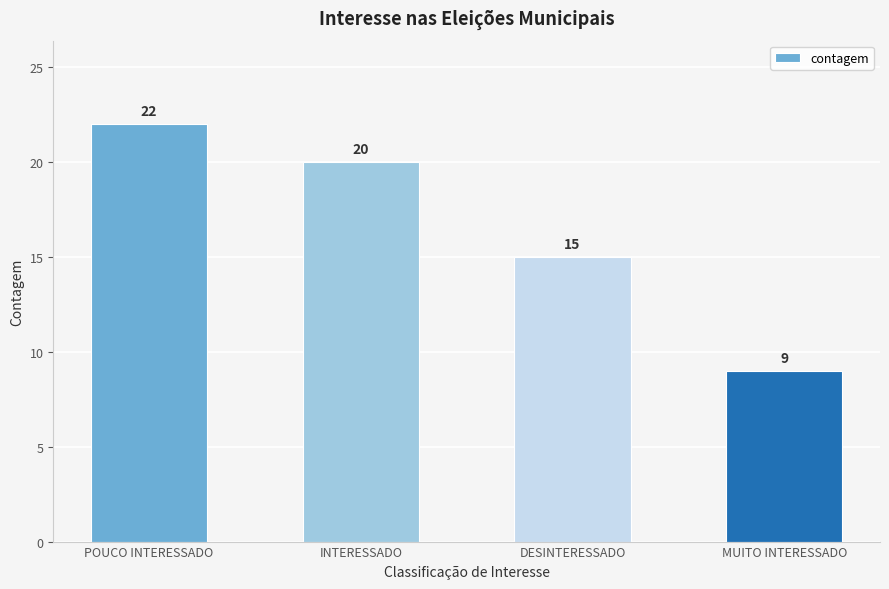

Between MUITO INTERESSADO and INTERESSADO, which is larger?

INTERESSADO